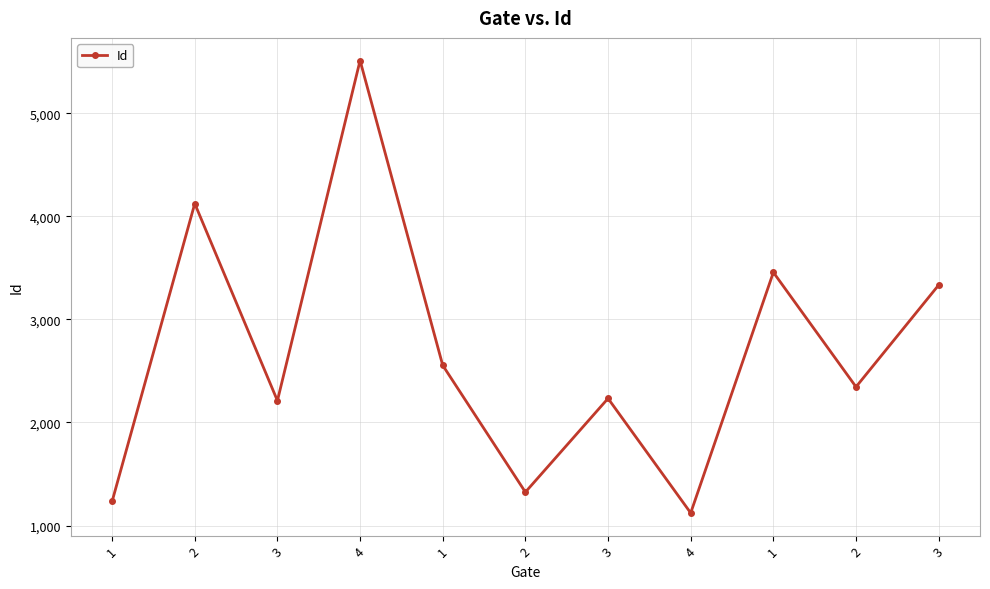

Where is the first local minimum?

3